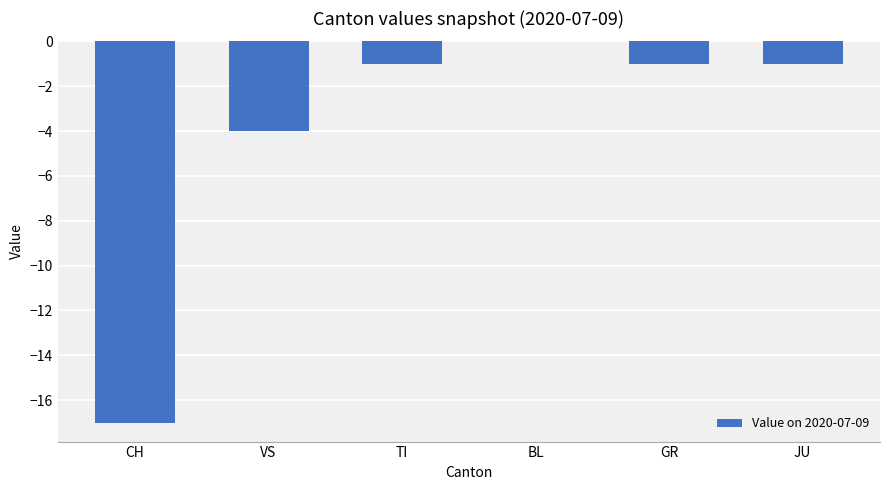

What is the sum of all values?

-24